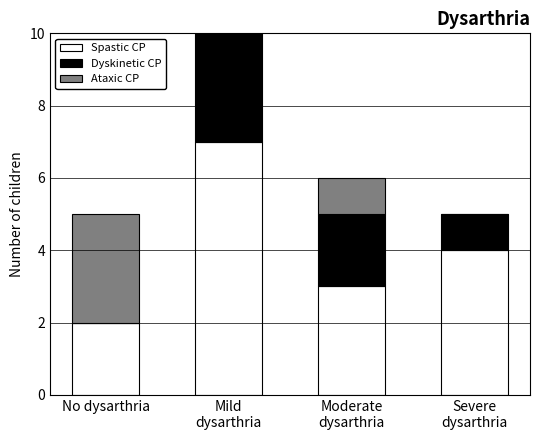

What is the total value across all series at Severe
dysarthria?

5